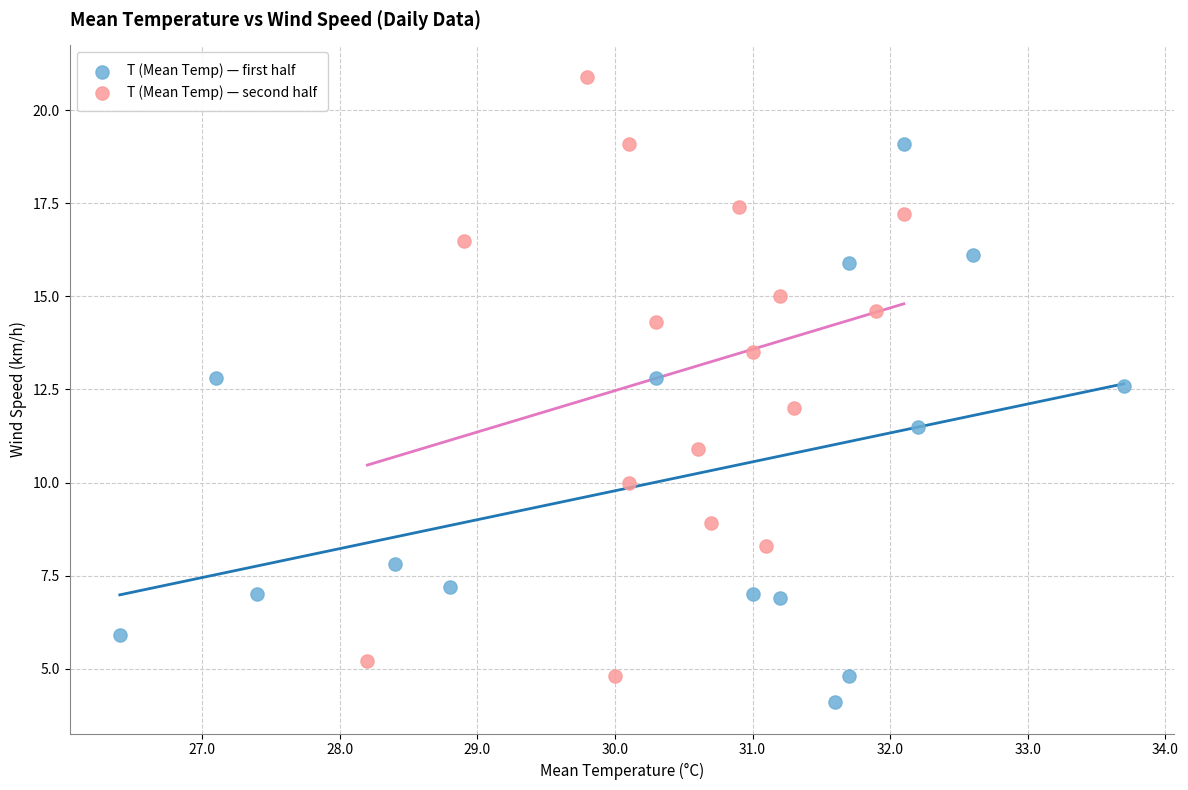

Which series contains the highest Y value?

T (Mean Temp) — second half